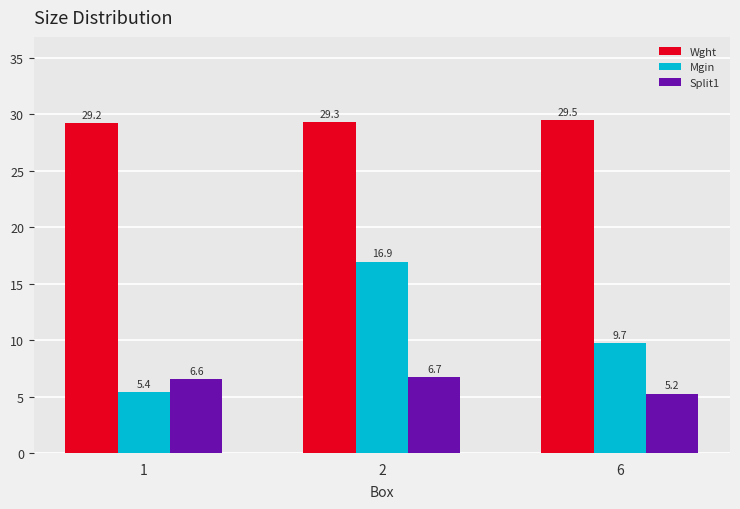

How many groups of bars are there?

3